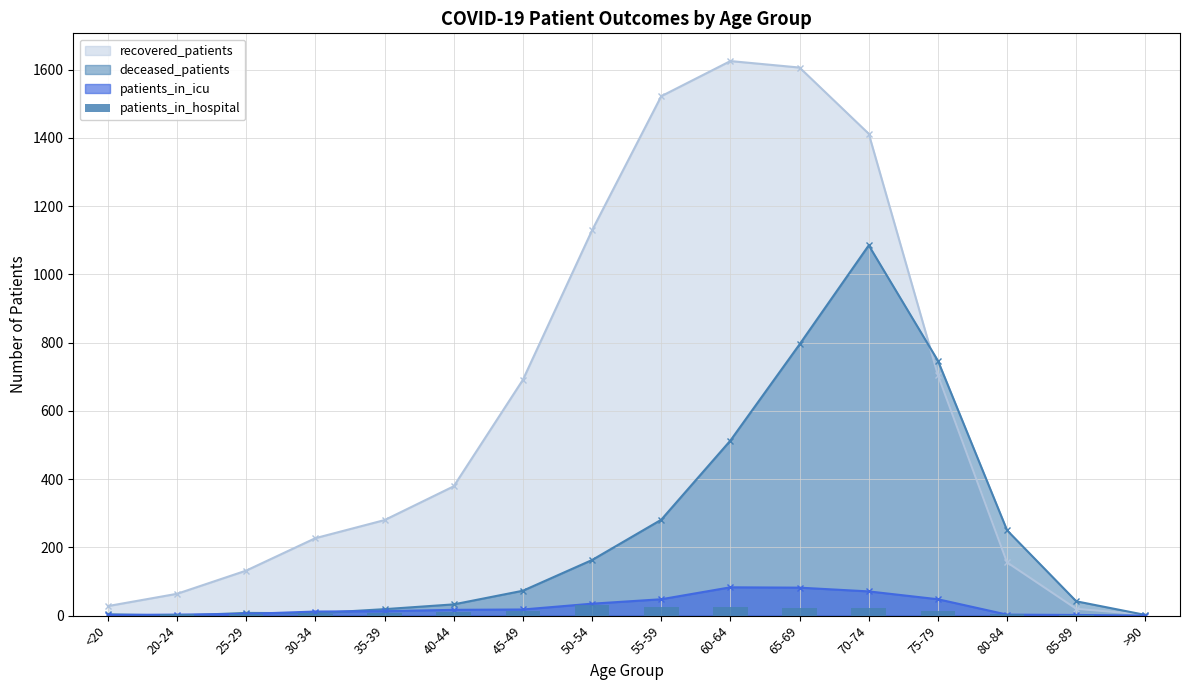

Between <20 and 30-34, which is larger?

30-34